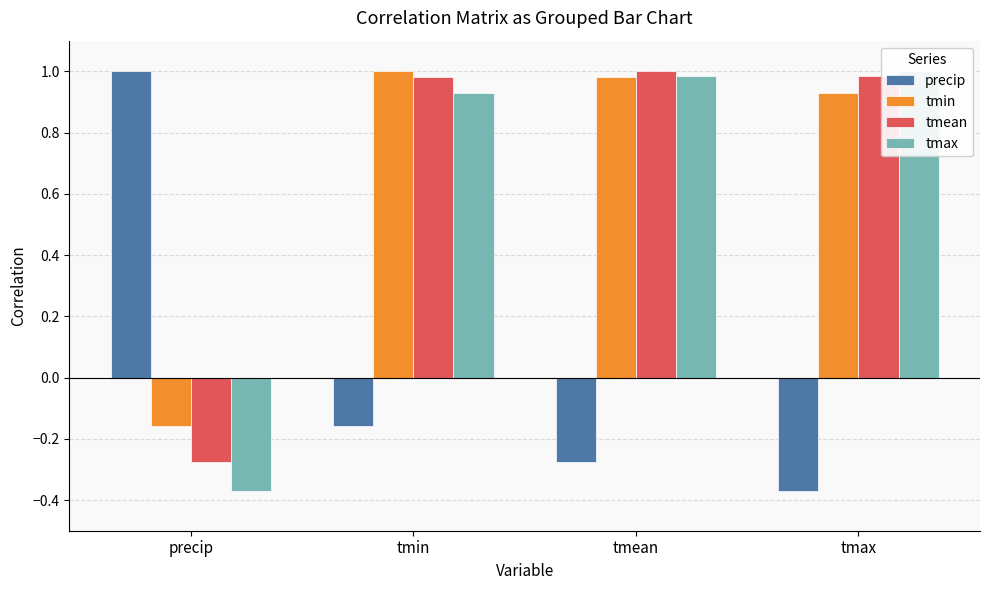

How many negative values does the tmean series have?

1